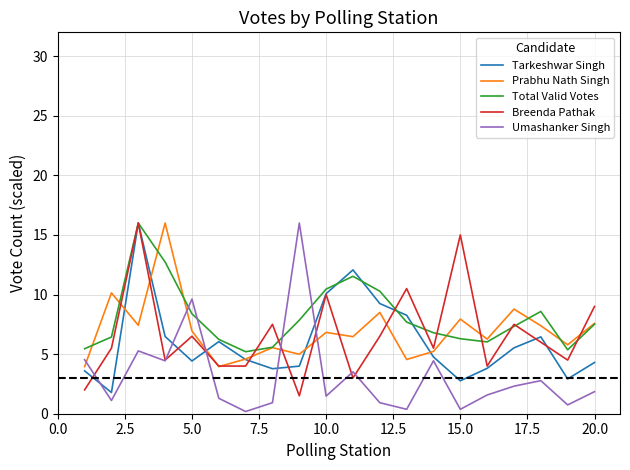

Which series has the widest spread of values?

Umashanker Singh